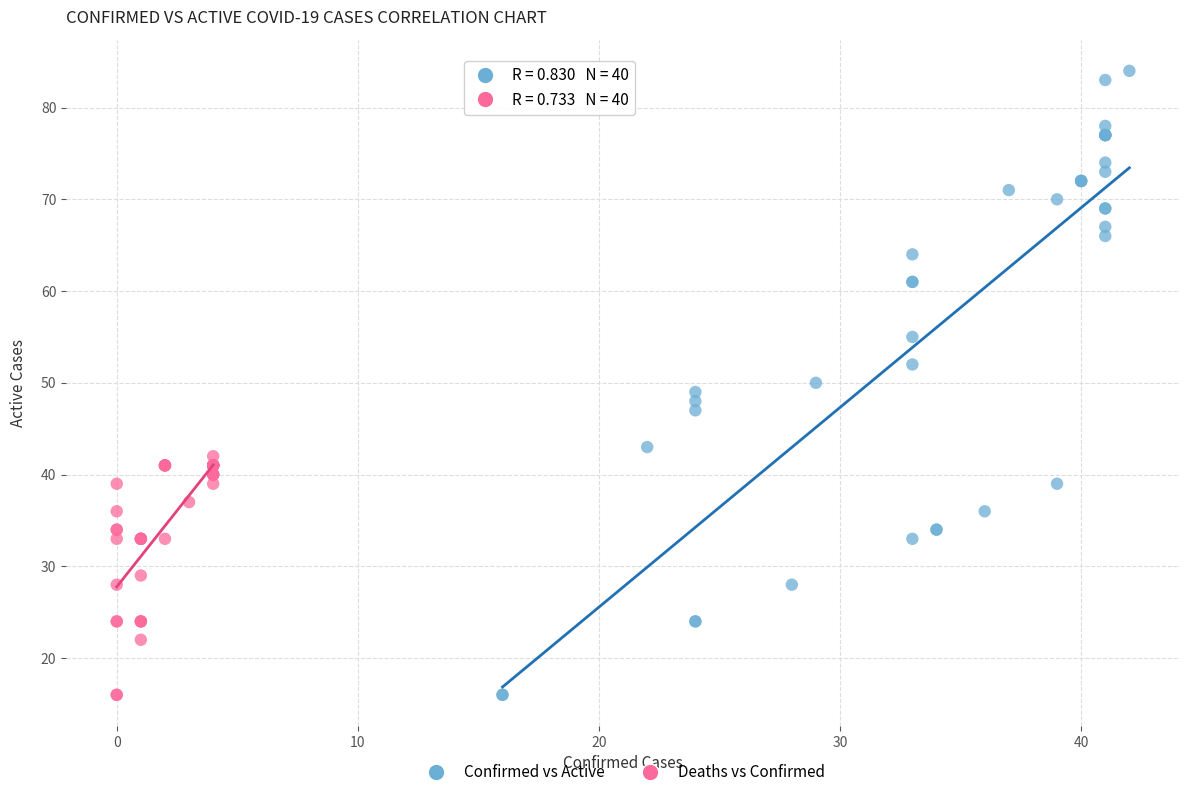

Which series has the largest Y range (max minus min)?

Confirmed vs Active